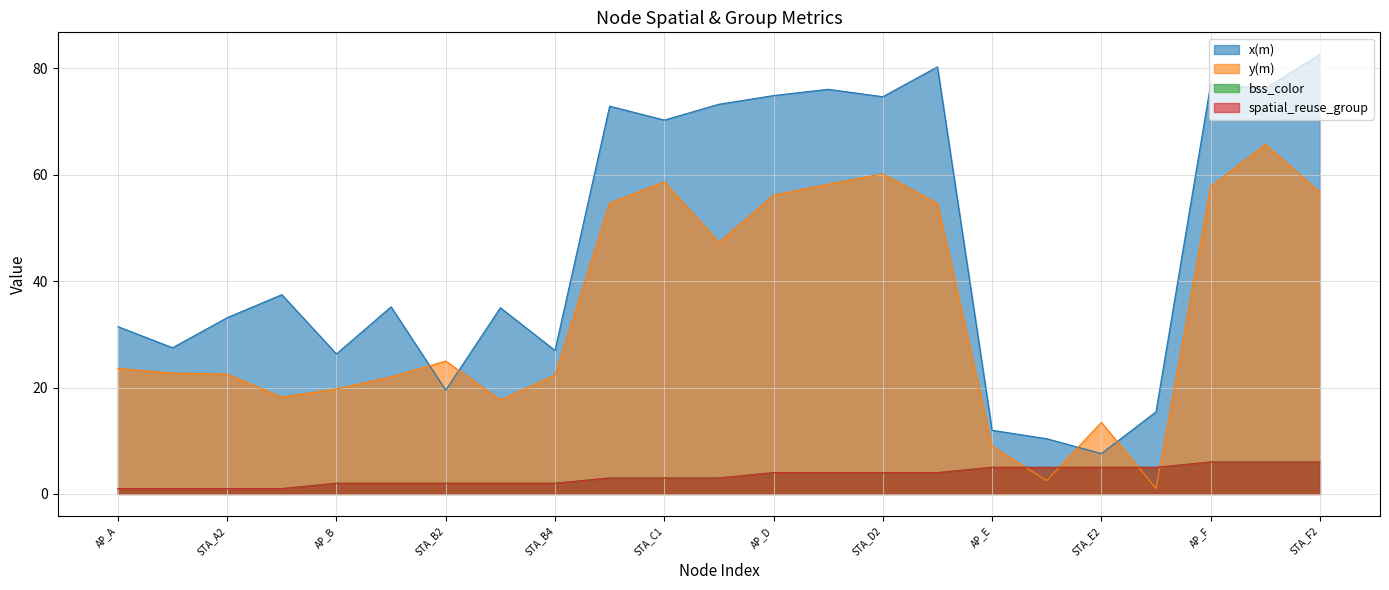

Reading right to left, transcribe all the data shown in this chart.

x(m): 82.6	76.2	77.0	15.4	7.6	10.4	12.0	80.3	74.6	76.0	74.9	73.2	70.3	72.9	27.0	35.0	19.5	35.2	26.3	37.5	33.1	27.5	31.4
y(m): 56.7	65.7	57.7	1.0	13.4	2.5	9.0	54.6	60.1	58.2	56.2	47.3	58.7	54.7	22.3	17.7	25.0	22.0	19.7	18.2	22.5	22.7	23.6
bss_color: 6.0	6.0	6.0	5.0	5.0	5.0	5.0	4.0	4.0	4.0	4.0	3.0	3.0	3.0	2.0	2.0	2.0	2.0	2.0	1.0	1.0	1.0	1.0
spatial_reuse_group: 6.0	6.0	6.0	5.0	5.0	5.0	5.0	4.0	4.0	4.0	4.0	3.0	3.0	3.0	2.0	2.0	2.0	2.0	2.0	1.0	1.0	1.0	1.0